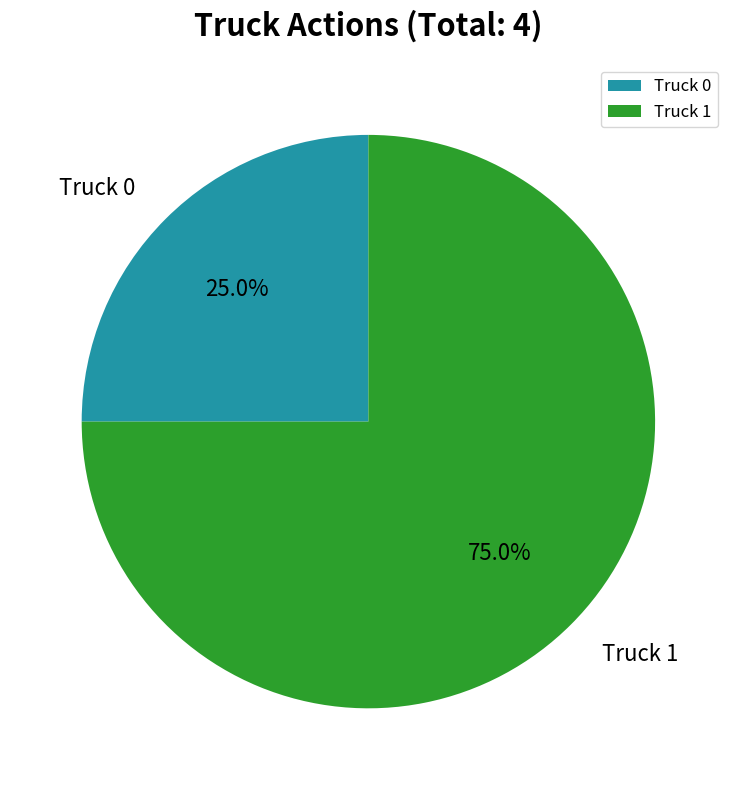

True or false: Truck 1 accounts for 75% of the total.

True